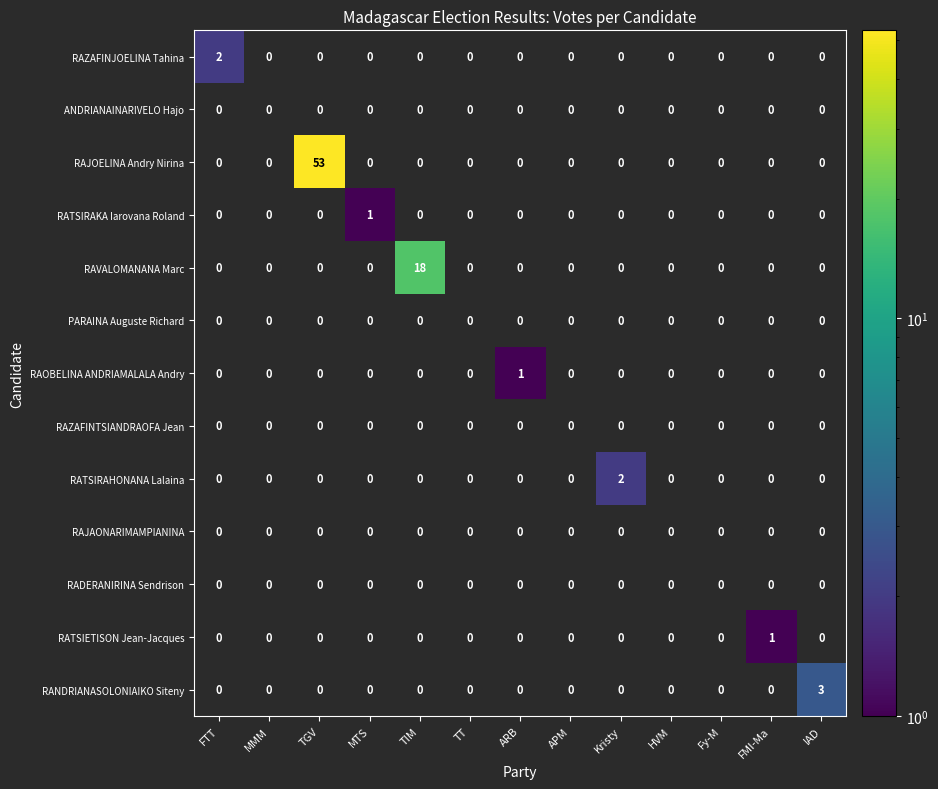

Which series has the widest spread of values?

RAJOELINA Andry Nirina